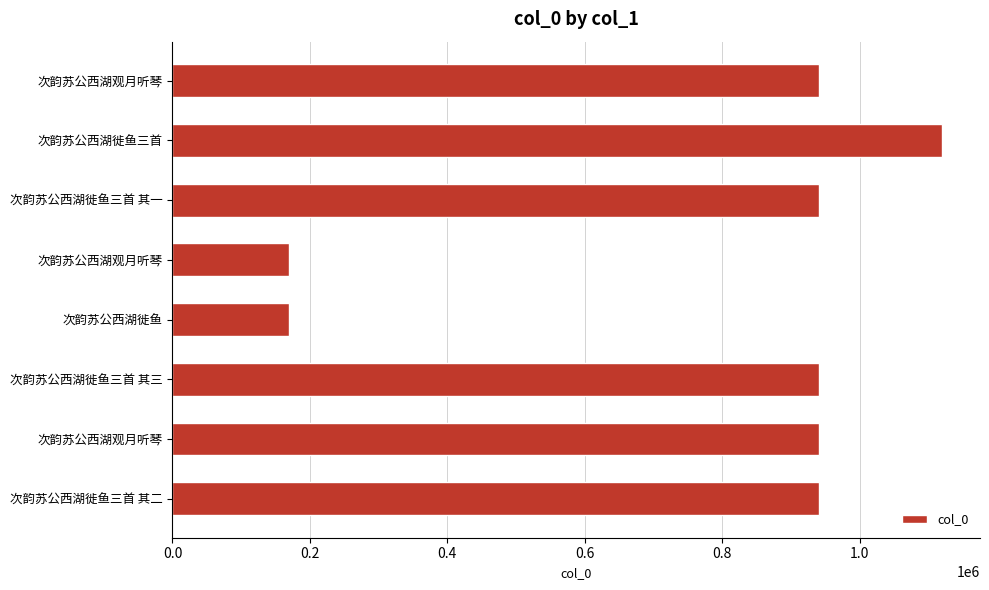

How many series are shown in this chart?

1